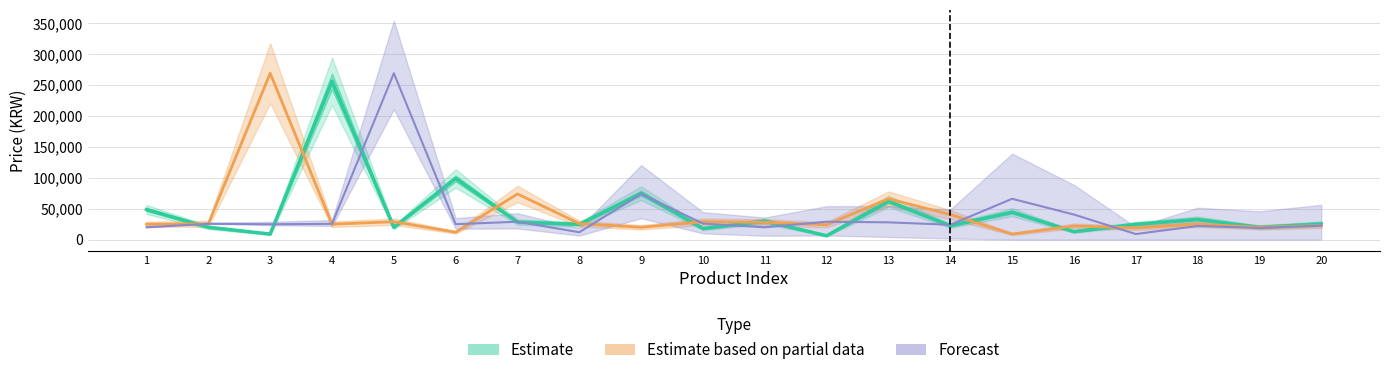

Is it true that Forecast equals 269000 at 5?

True